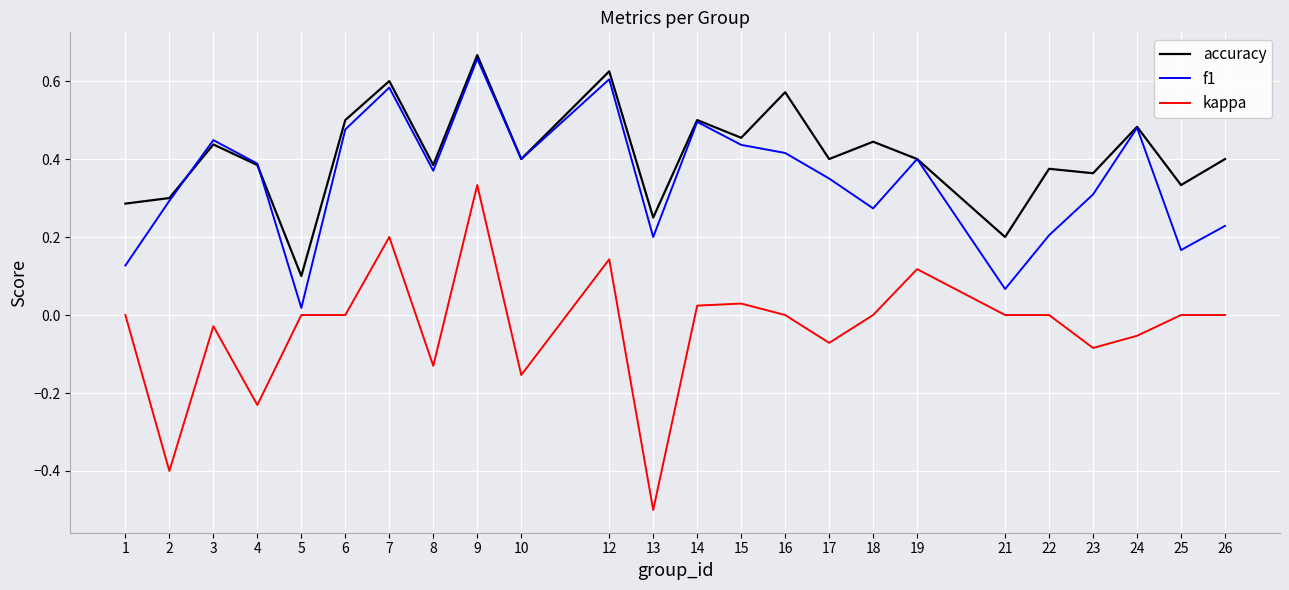

At which category does accuracy reach its first local peak?

3